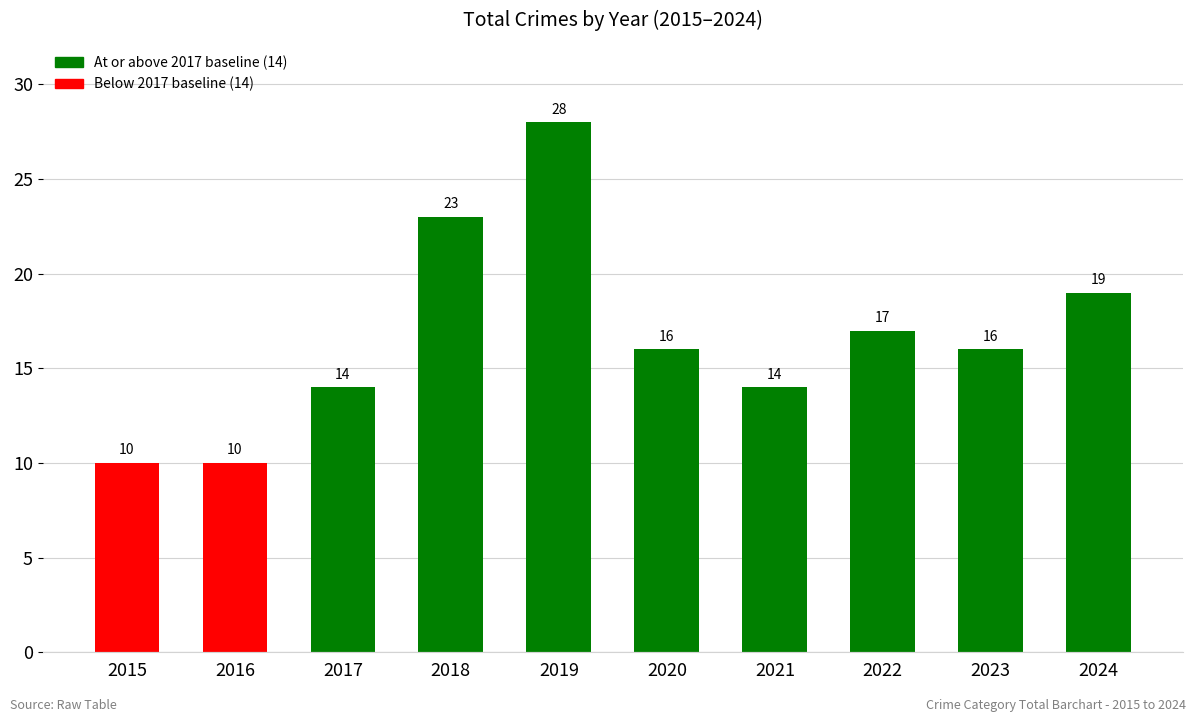

True or false: the data shows 8 at 2021.

False